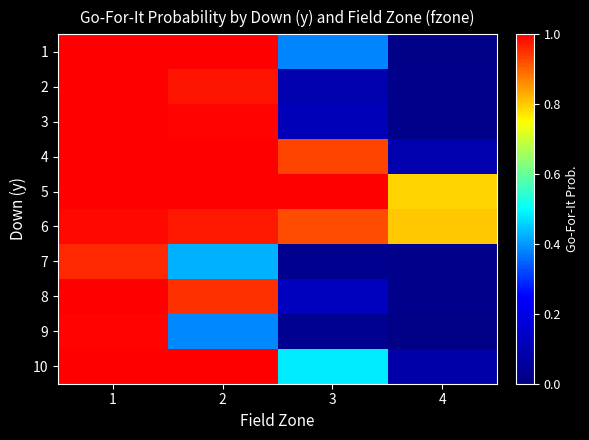

How many distinct data groups are displayed?

10